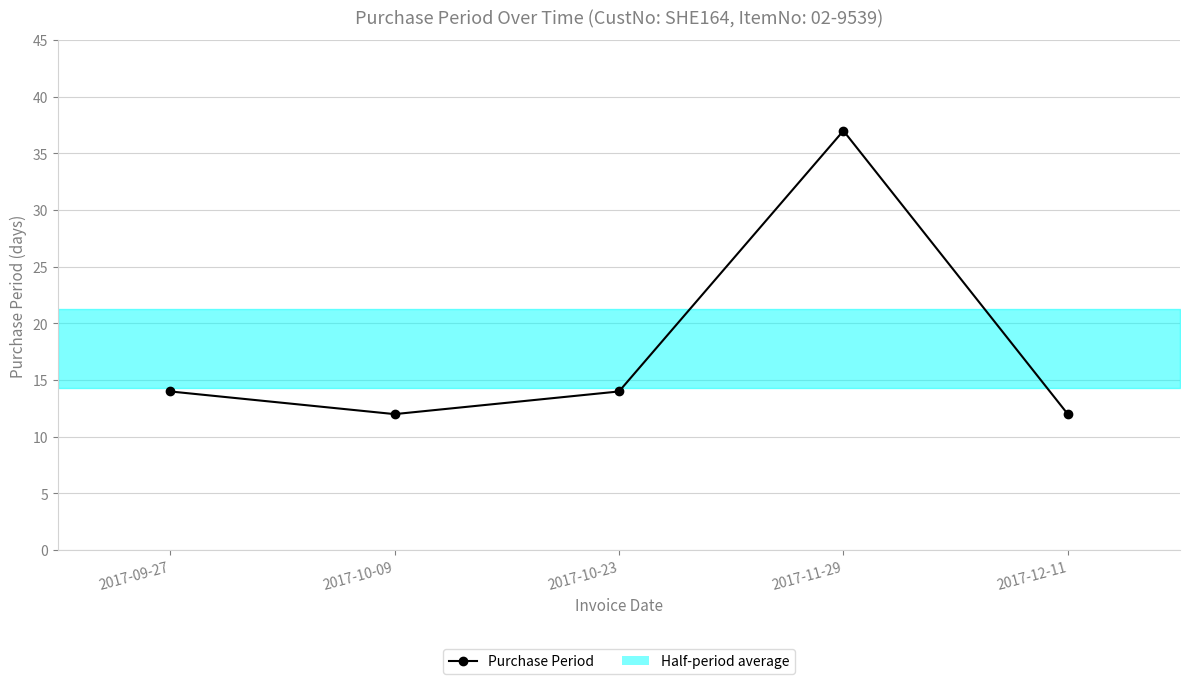

How many lines are shown in the chart?

1